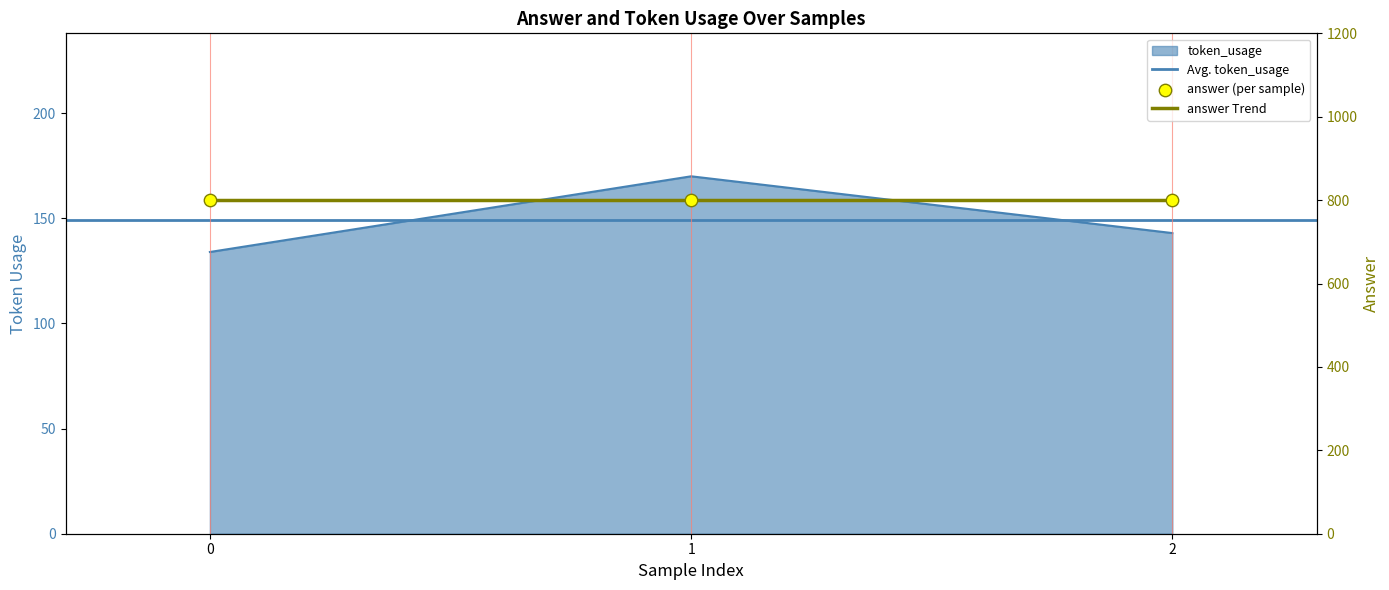

What is the change in value from 0 to 1?

+36